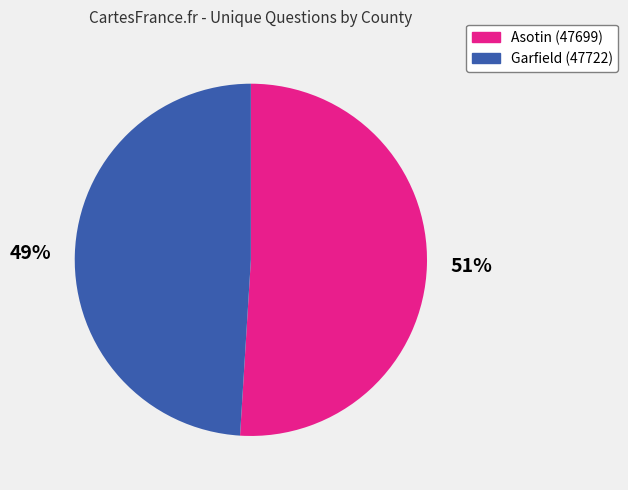

The Asotin (47699) slice represents 51% of the pie. True or false?

True